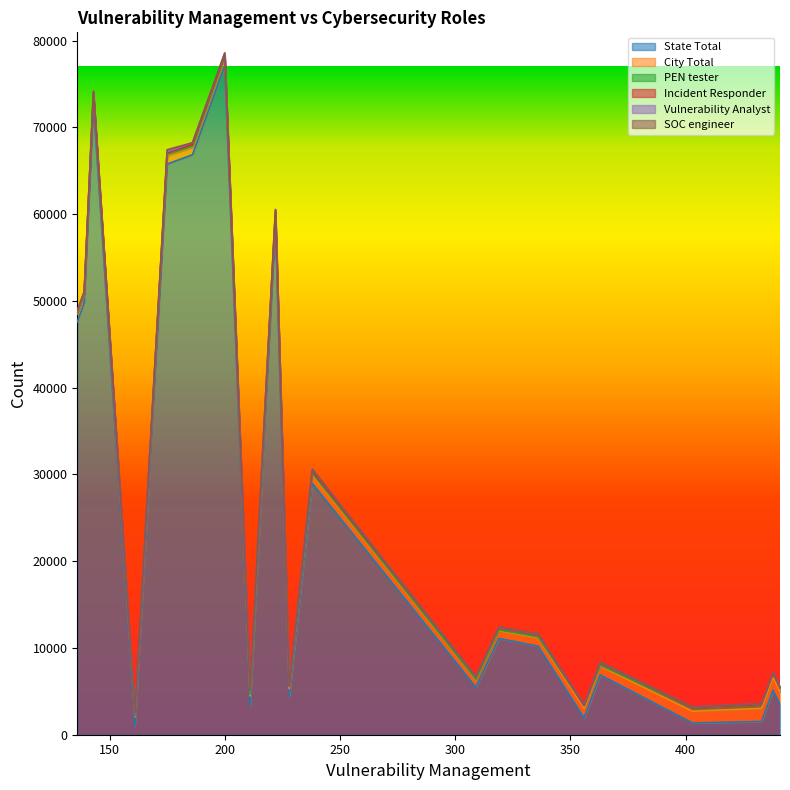

What is the highest value of the State Total series?

77095